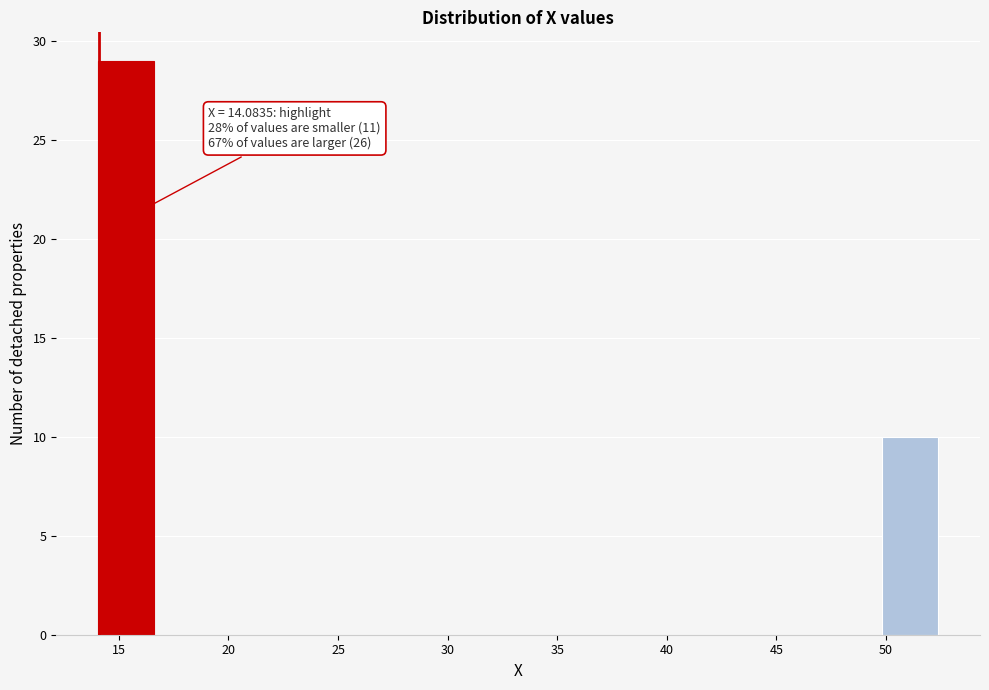

Over which range of the x-axis is the bar tallest?

14.0 to 16.5